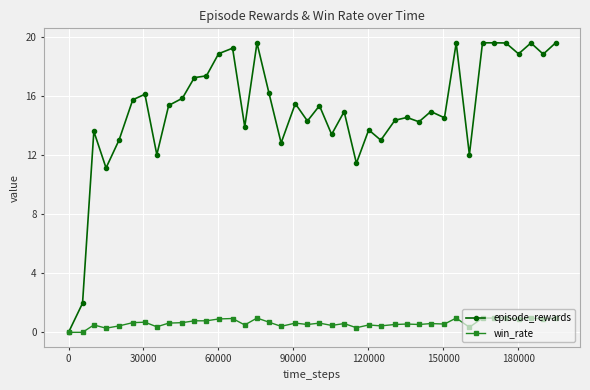

What is the maximum value for episode_rewards?

19.6